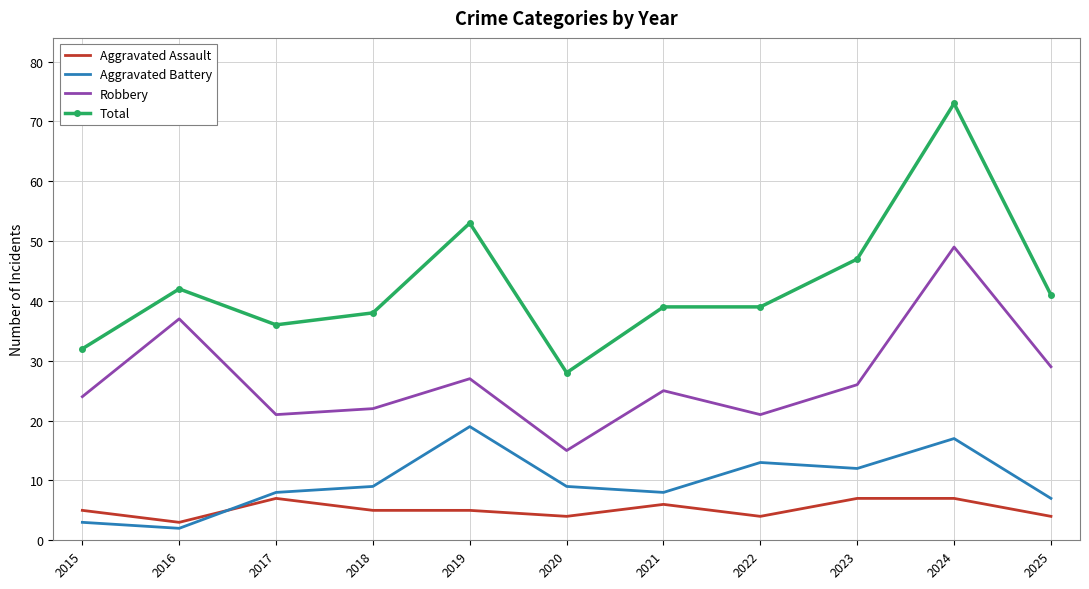

Count the number of categories in the chart.

11